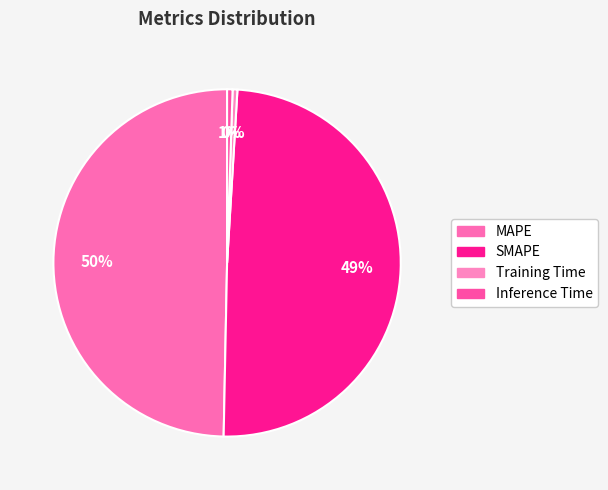

Is there a majority slice in this chart?

No